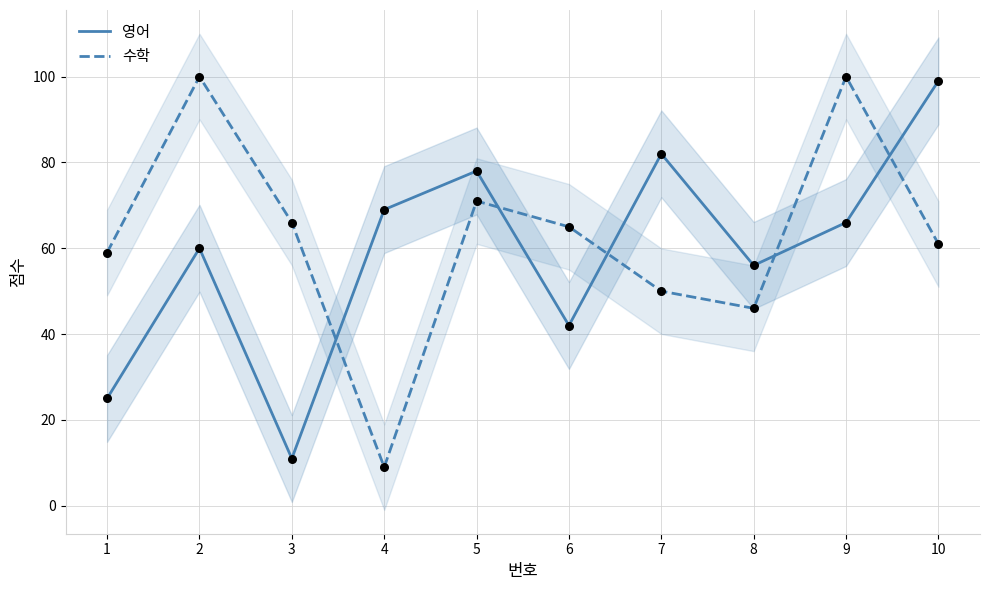

At how many categories does at least one series exceed 50?

10